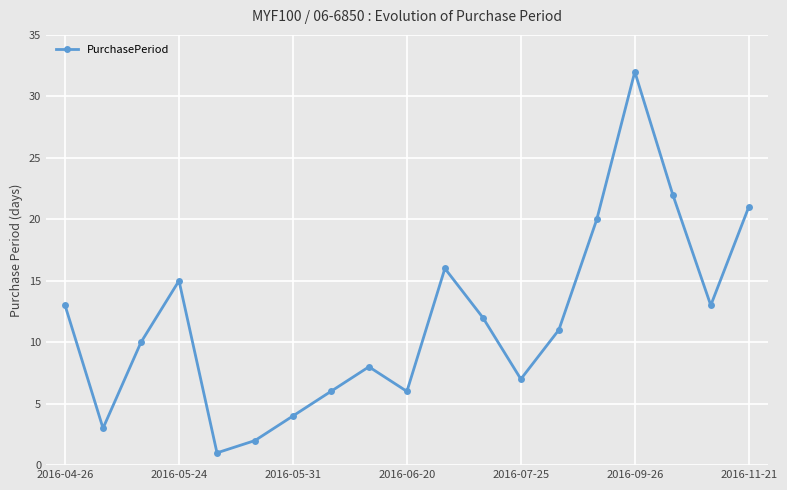

What is the difference between the maximum and minimum values?

31